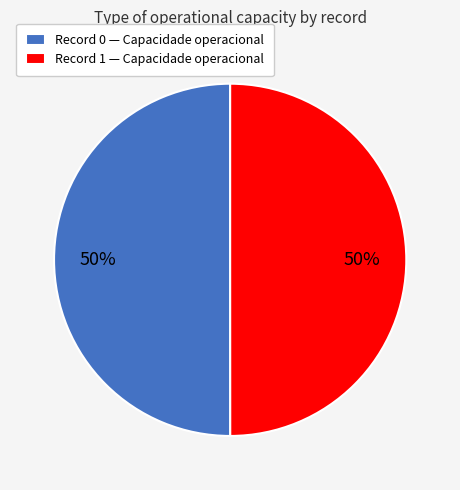

The Record 0 — Capacidade operacional slice represents 50% of the pie. True or false?

True